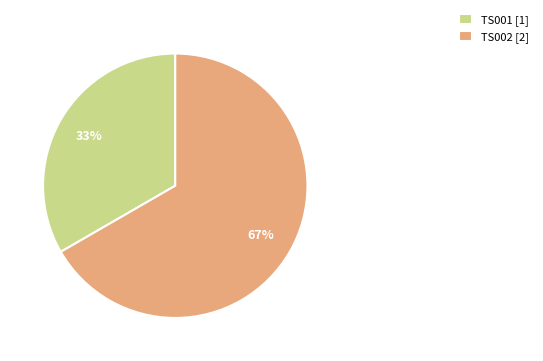

True or false: TS002 accounts for 60% of the total.

False